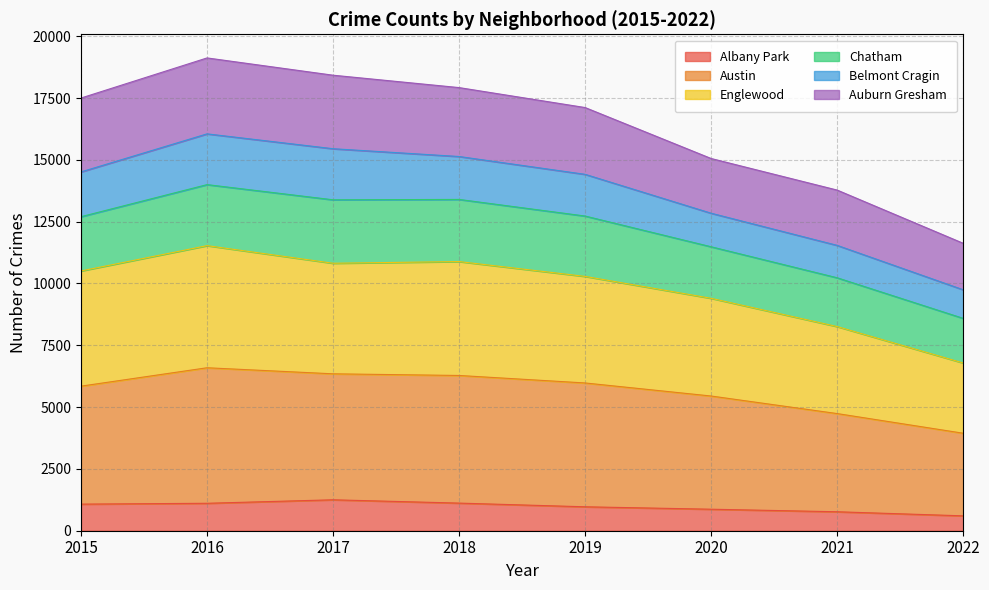

What is the maximum value for Albany Park?

1251